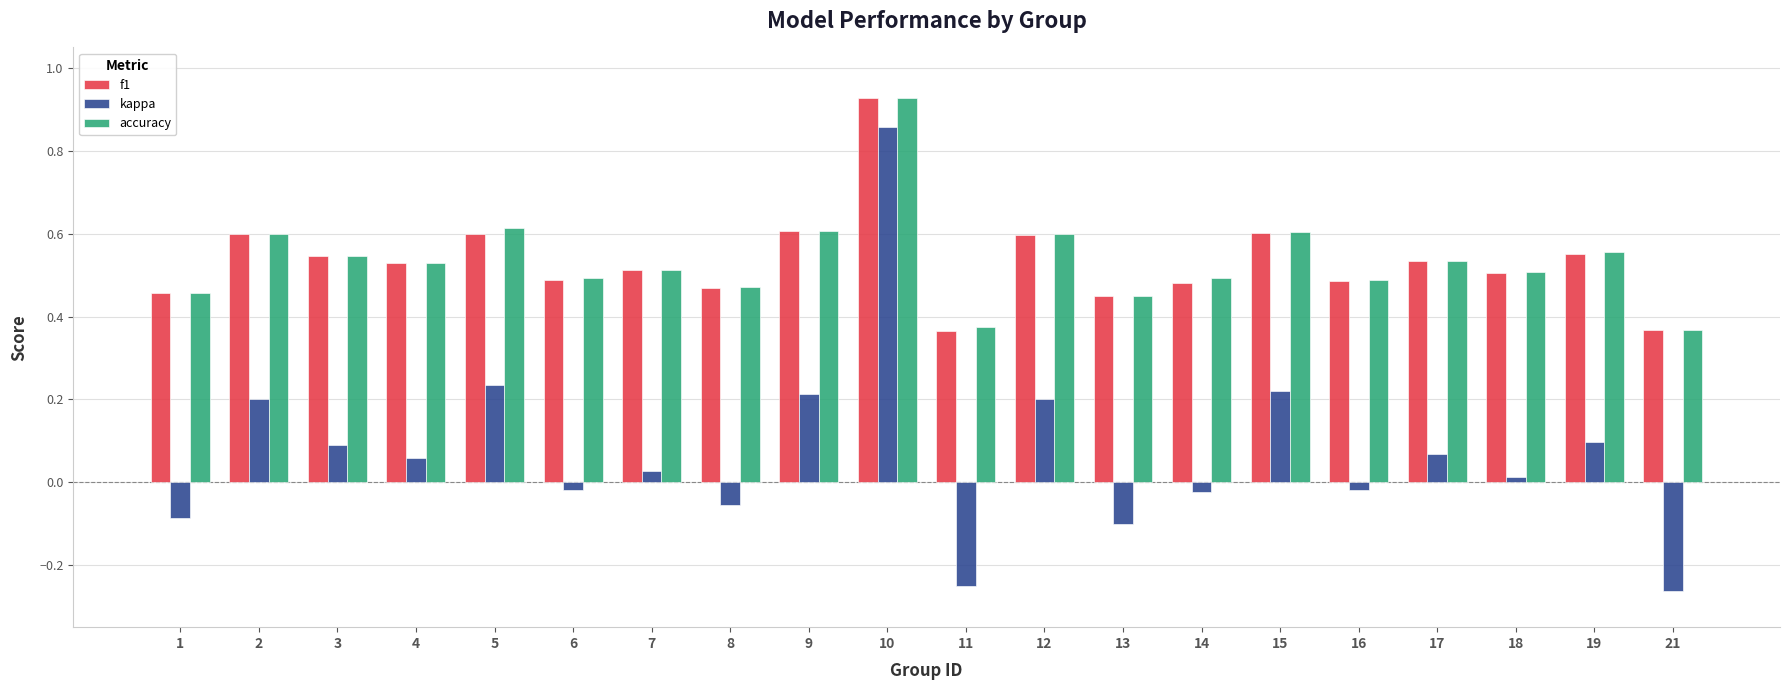

What is the sum of the accuracy values at 15 and 3?

1.2